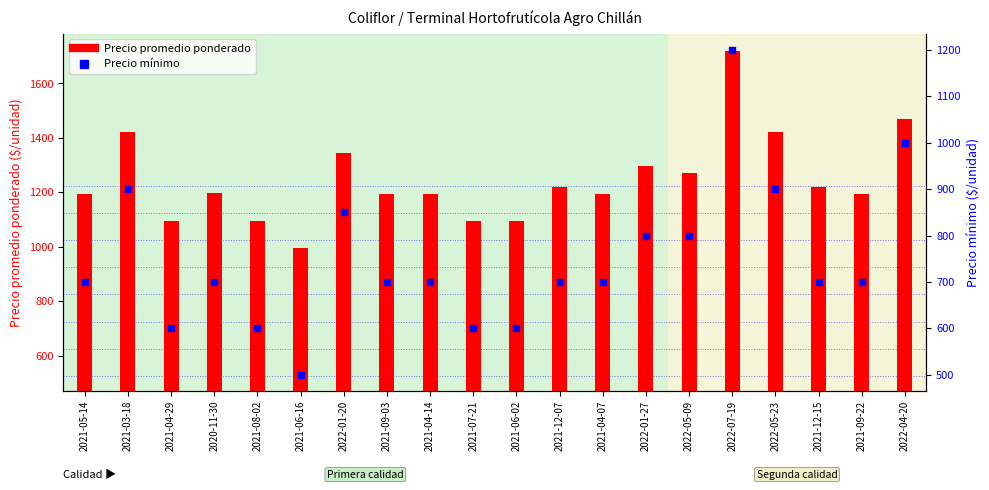

Which series has the widest spread of Y values?

Precio promedio ponderado